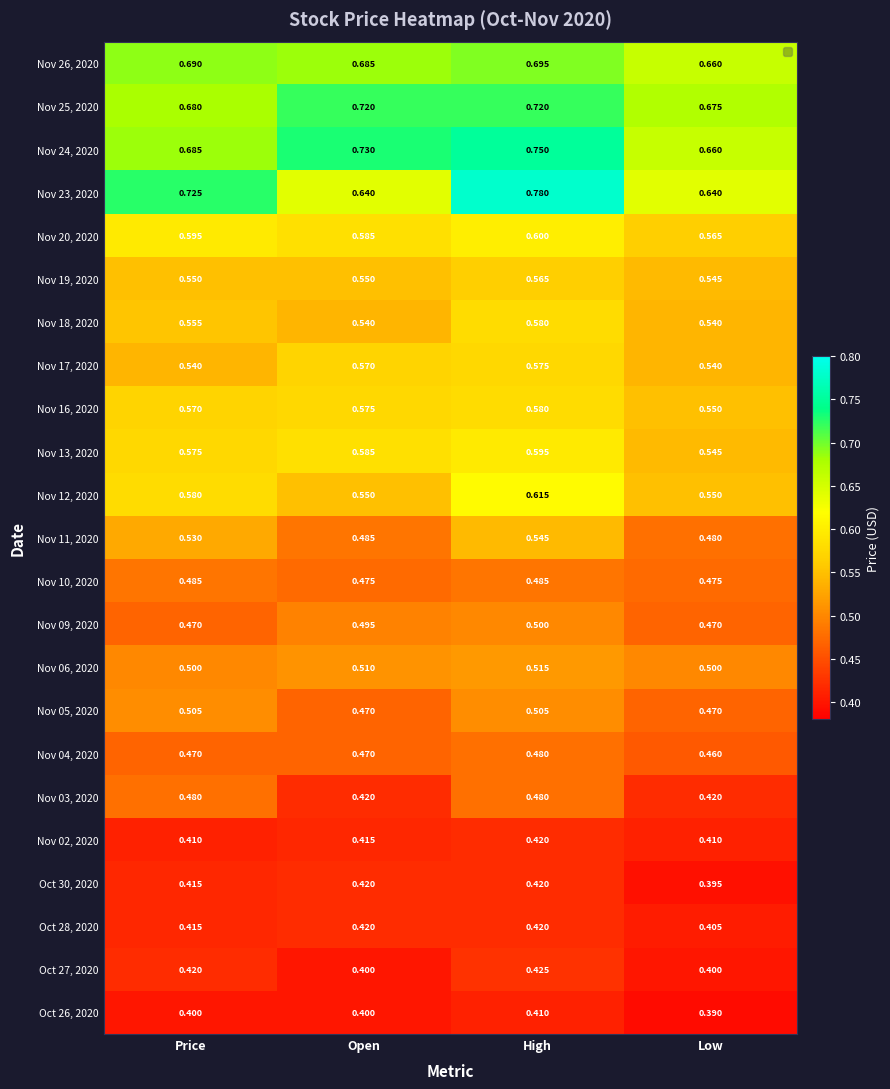

At which category is the sum across all series the highest?

High